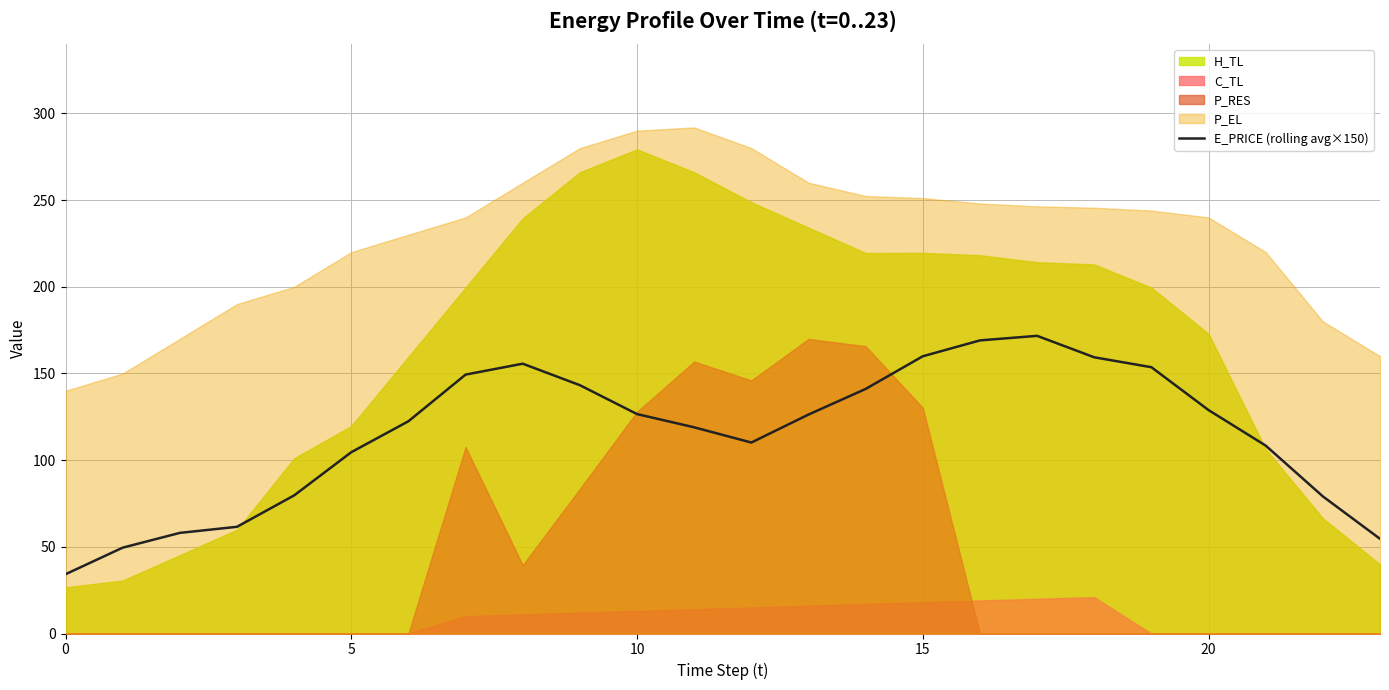

At which category does the data reach its first local peak?

8